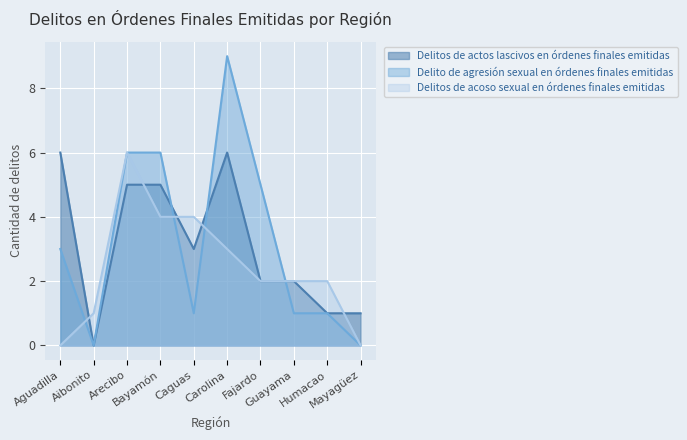

At which label is Delito de agresión sexual en órdenes finales emitidas closest to 4?

Aguadilla